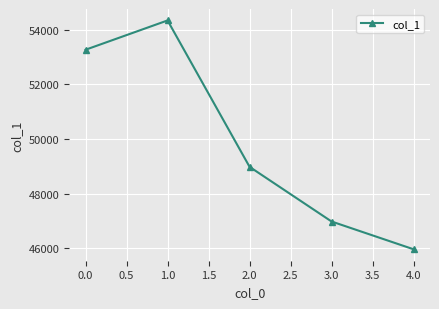

Count the number of categories in the chart.

5